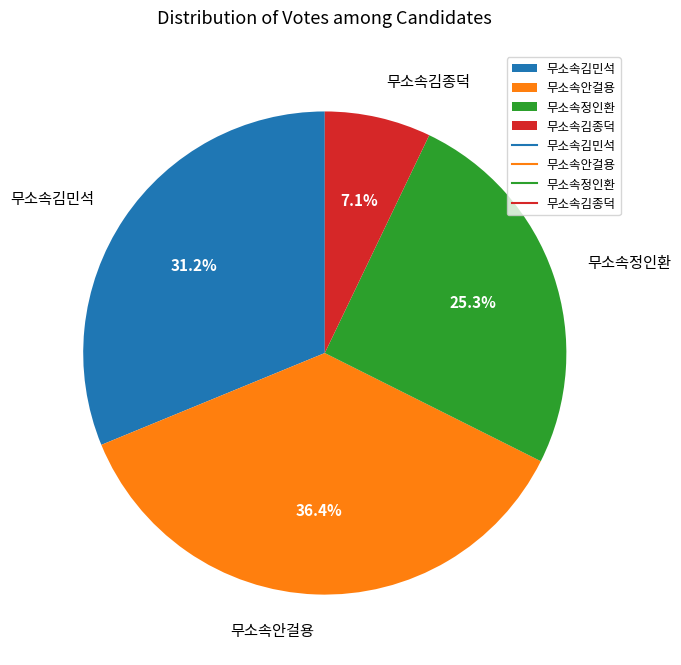

Count the number of slices in the pie.

4